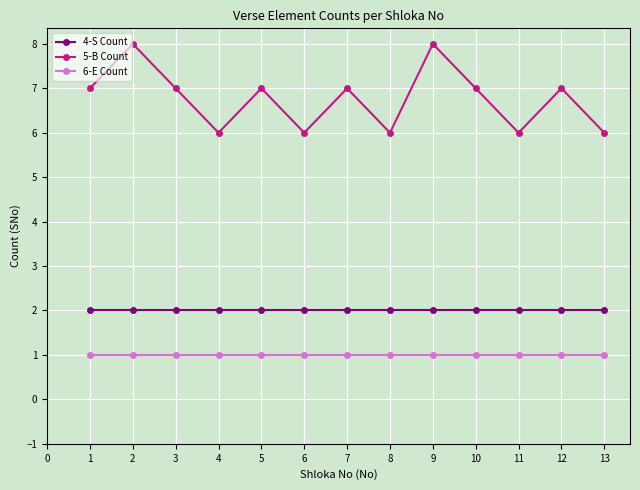

True or false: 6-E Count and 4-S Count cross at least once.

False